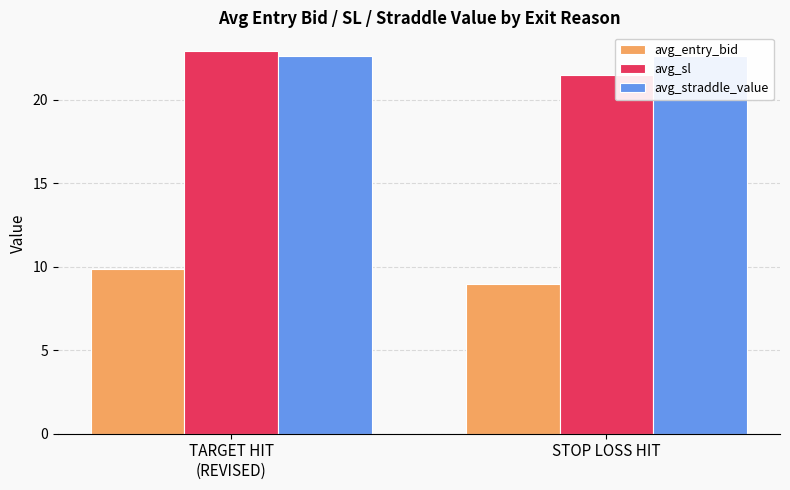

What is the value of the avg_entry_bid bar at the 2nd from the left?

9.0